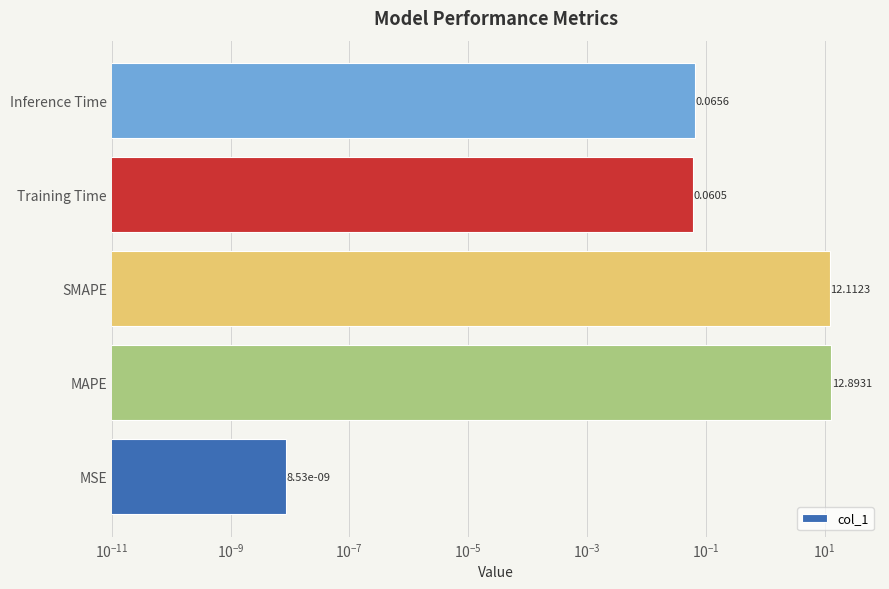

What is the difference between the maximum and minimum values?

12.9